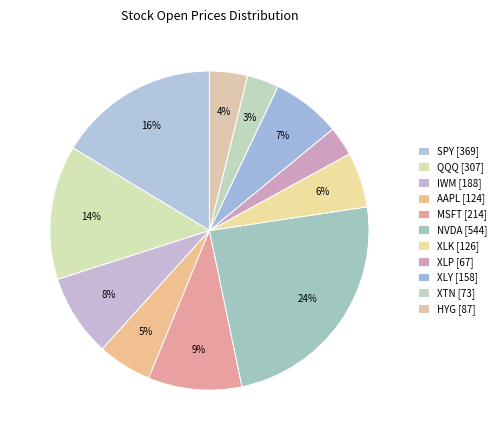

The XLP slice represents 3% of the pie. True or false?

True